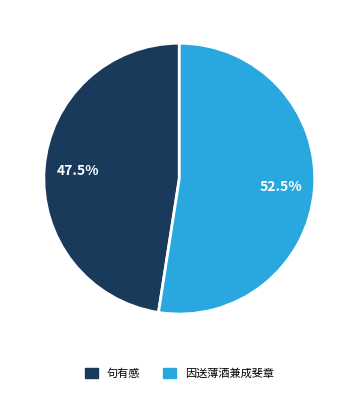

Is there a majority slice in this chart?

Yes